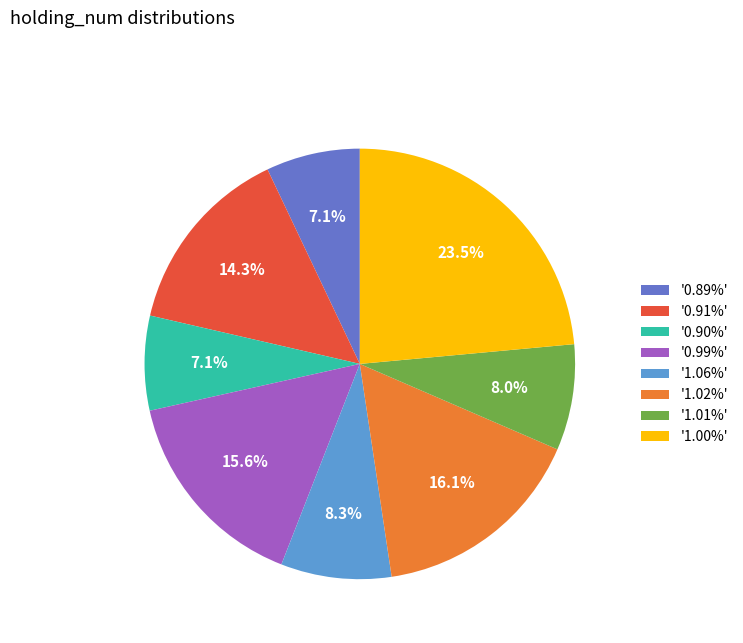

Is '1.06%' the majority of the pie?

No